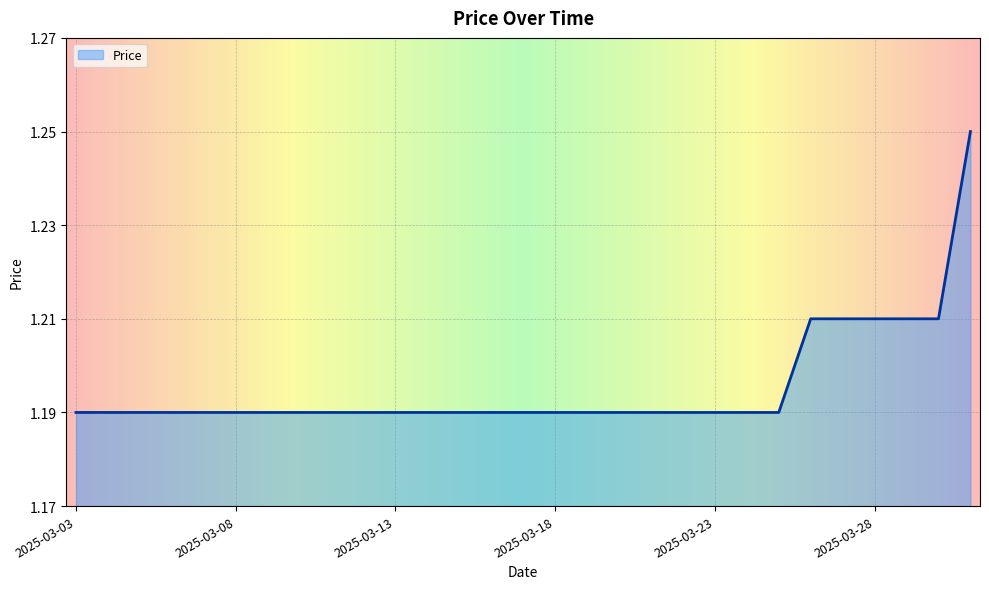

At which category does the chart reach its peak across all series?

2025-03-31